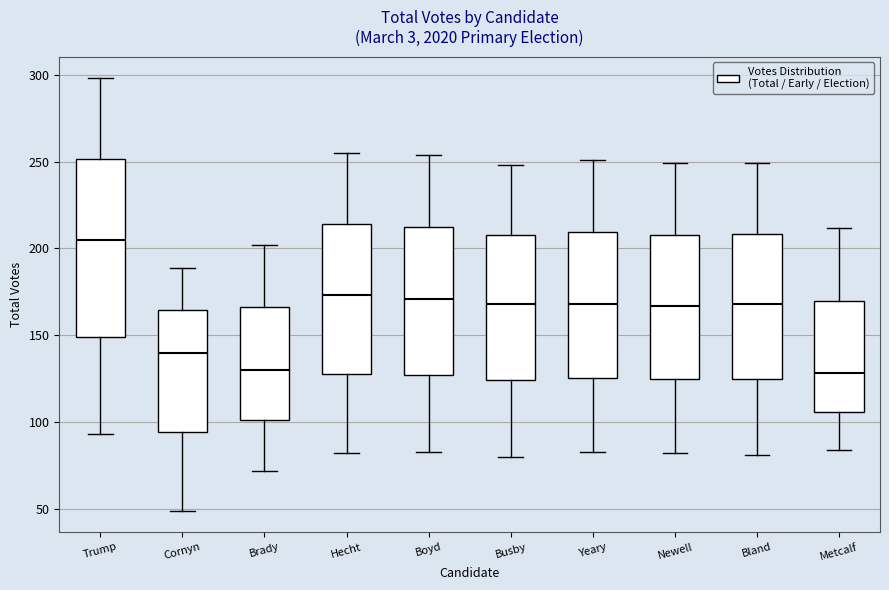

Where does the upper whisker of the box for Trump end on the y-axis? The values are not printed on the chart, so give them approximately, as read against the axis.

300